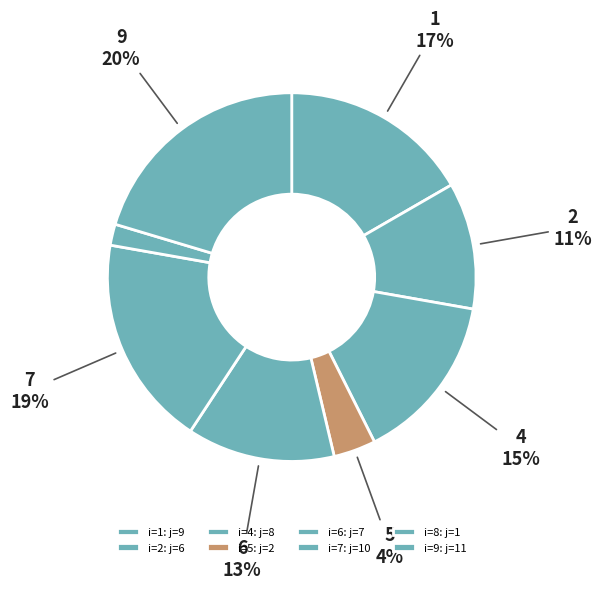

Is there any slice that represents more than half of the pie?

No